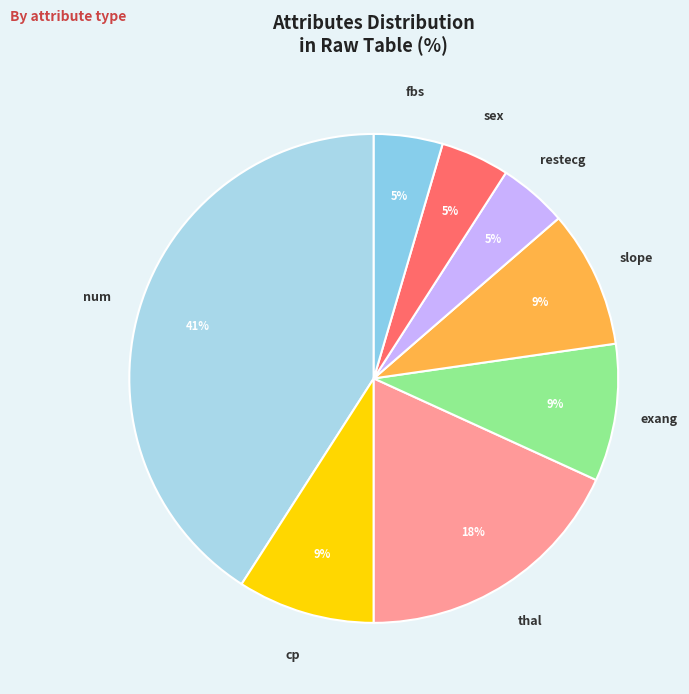

What is the smallest slice in the pie chart?

restecg